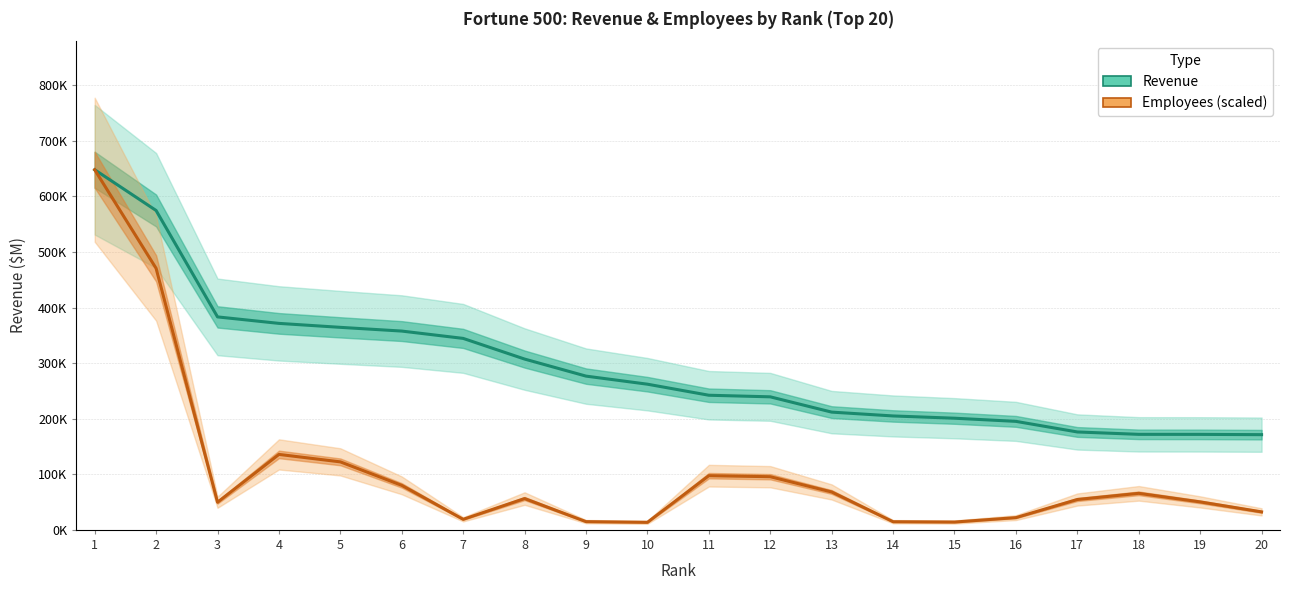

Reading right to left, what are all the values shown in this chart?

Revenue: 20=171340.0	19=171842.0	18=171912.0	17=176191.0	16=195265.0	15=200949.0	14=205012.0	13=211915.0	12=239425.0	11=242290.0	10=262173.4	9=276711.0	8=307394.0	7=344582.0	6=357776.0	5=364482.0	4=371622.0	3=383285.0	2=574785.0	1=648125.0
Employees (scaled): 20=32375.4	19=50306.8	18=65733.8	17=54627.7	16=22040.3	15=14073.6	14=14666.1	13=68207.4	12=95652.8	11=97527.4	10=13579.8	9=14814.3	8=56325.8	7=18980.8	6=80089.7	5=122372.2	4=135797.6	3=49689.6	2=470662.2	1=648125.0